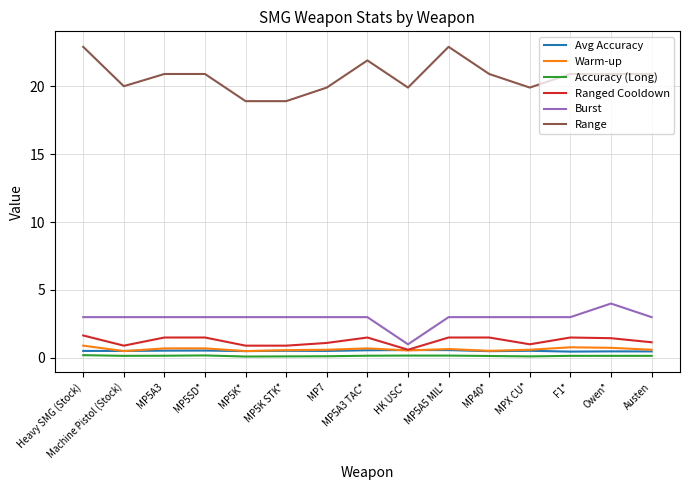

What value does the Ranged Cooldown series have at MP5K STK*?

0.9